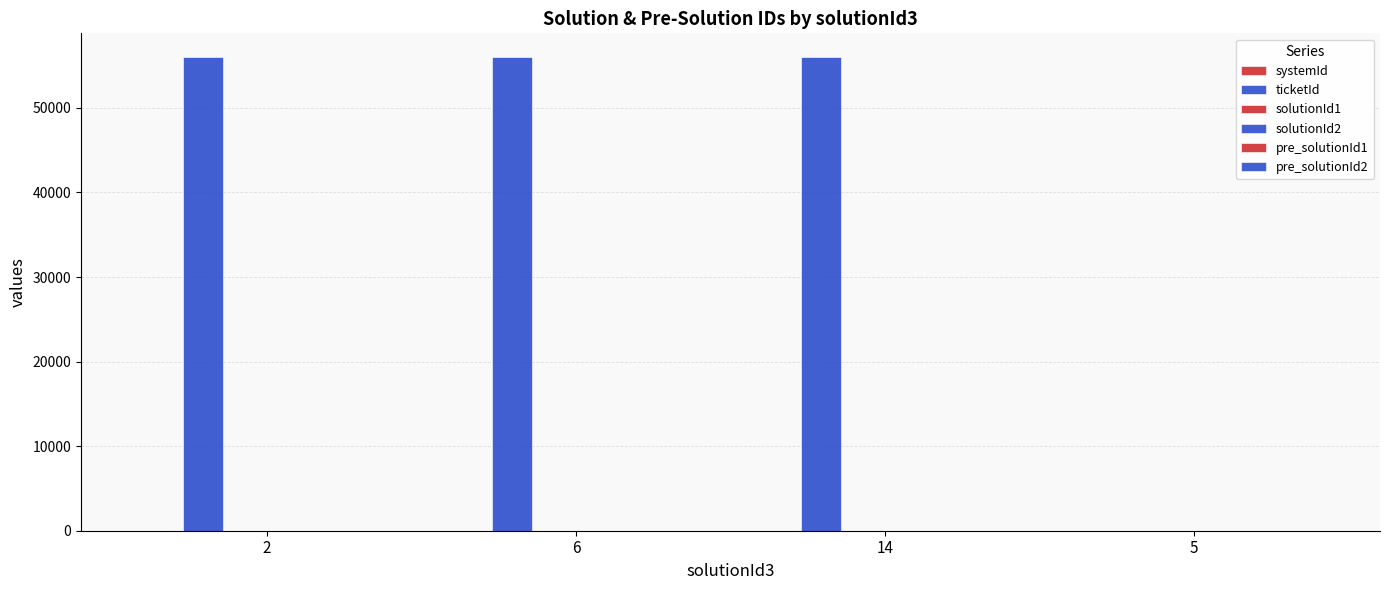

Reading left to right, transcribe all the data shown in this chart.

systemId: 0	1	2	3
ticketId: 56011	56012	56013	0
solutionId1: 1	7	11	0
solutionId2: 0	8	13	1
pre_solutionId1: 3	10	16	3
pre_solutionId2: 4	9	15	4